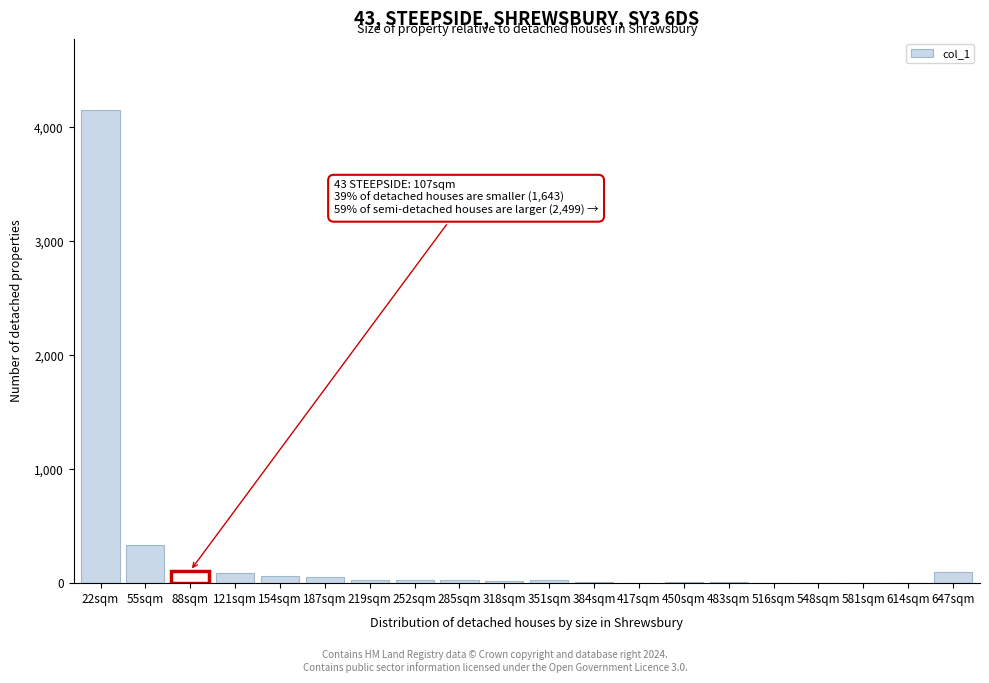

Where is the data nearest to the value 2077?

55sqm